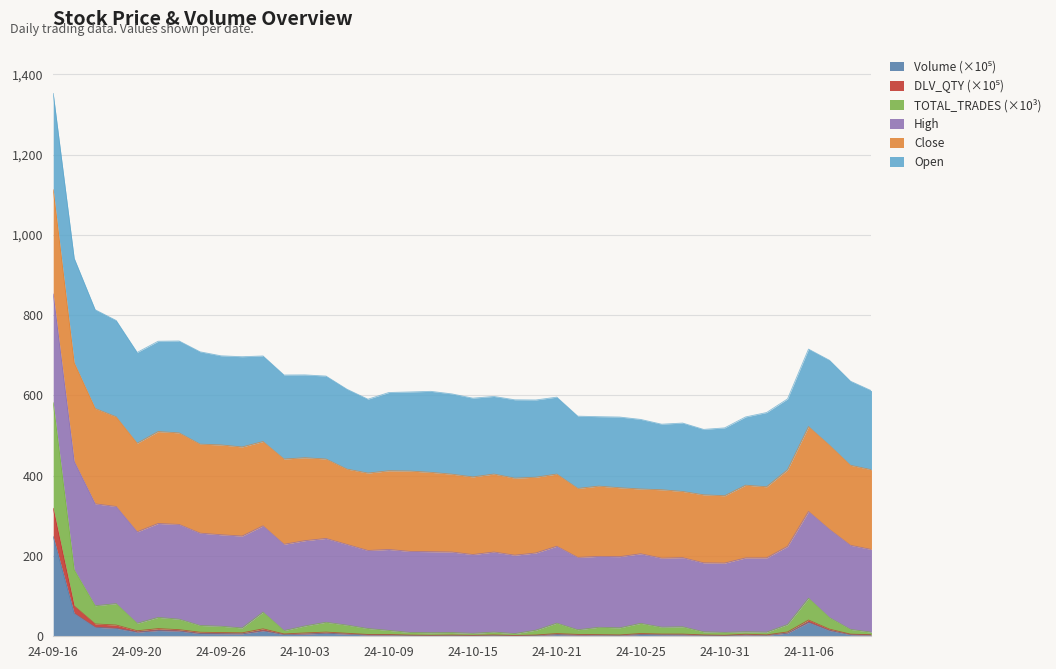

At which category is the sum across all series the highest?

24-09-16